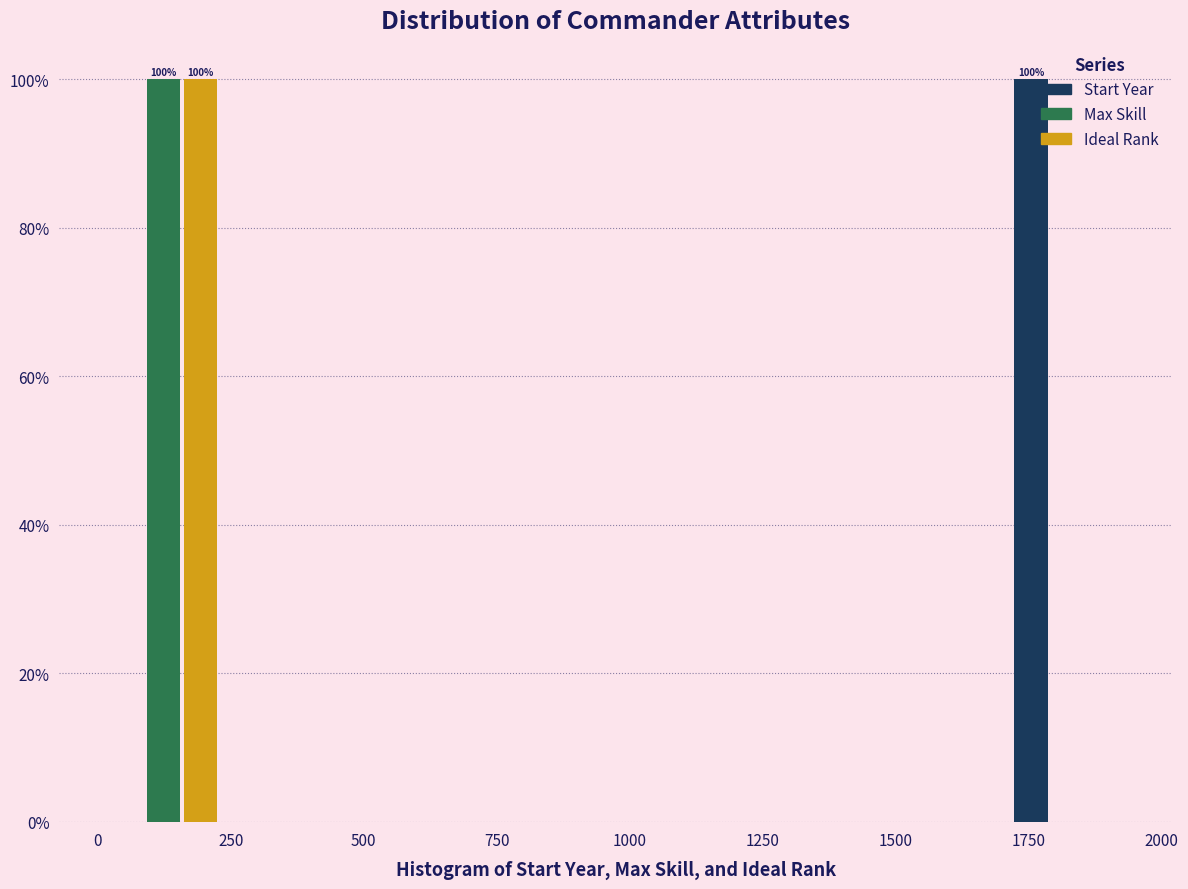

In the Ideal Rank series, which range on the x-axis has the tallest bar?

0 to 250